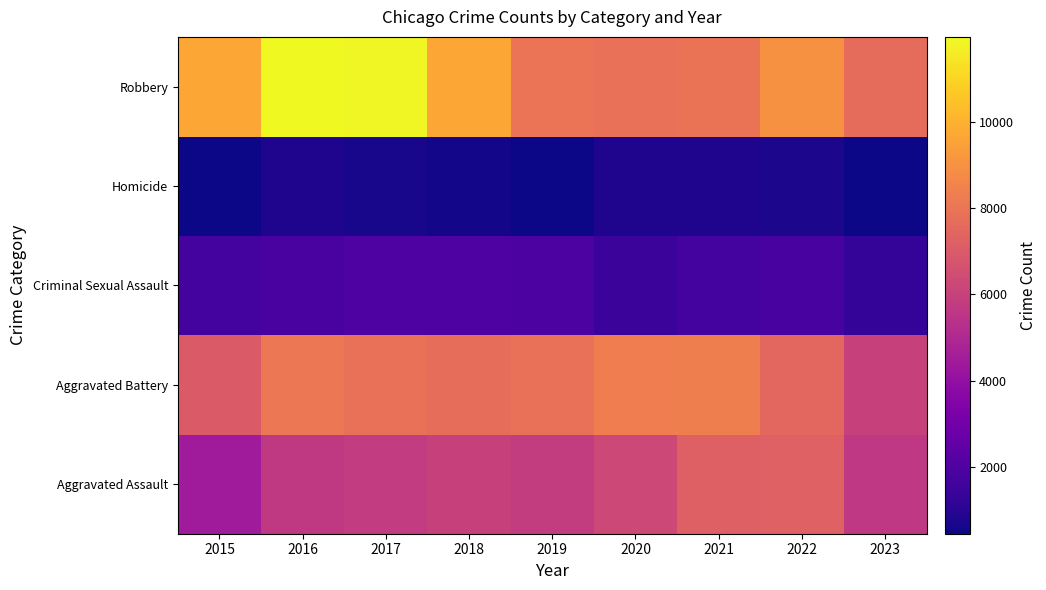

Count the number of categories in the chart.

9